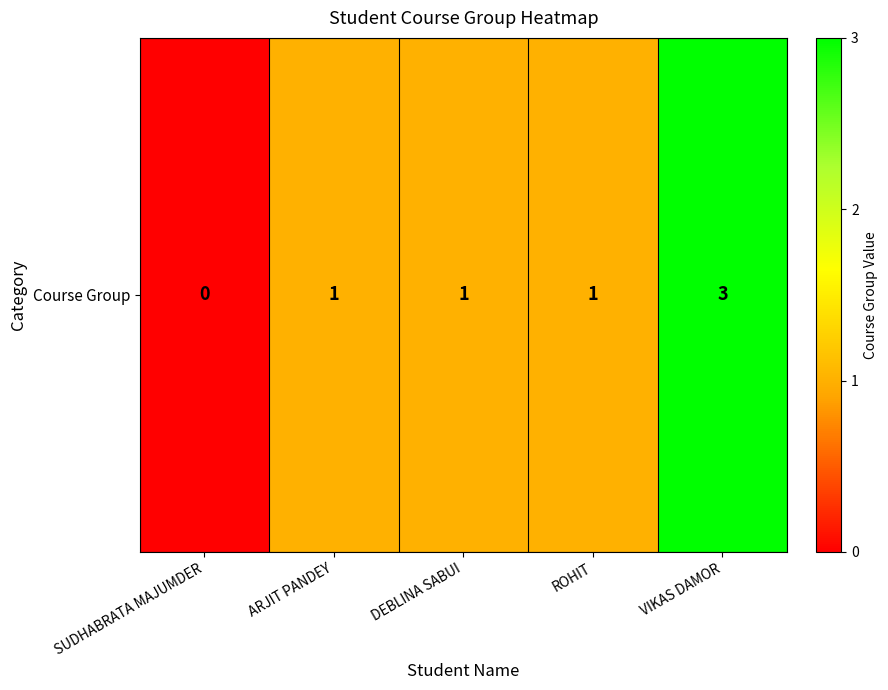

The value at DEBLINA SABUI is 1. True or false?

False